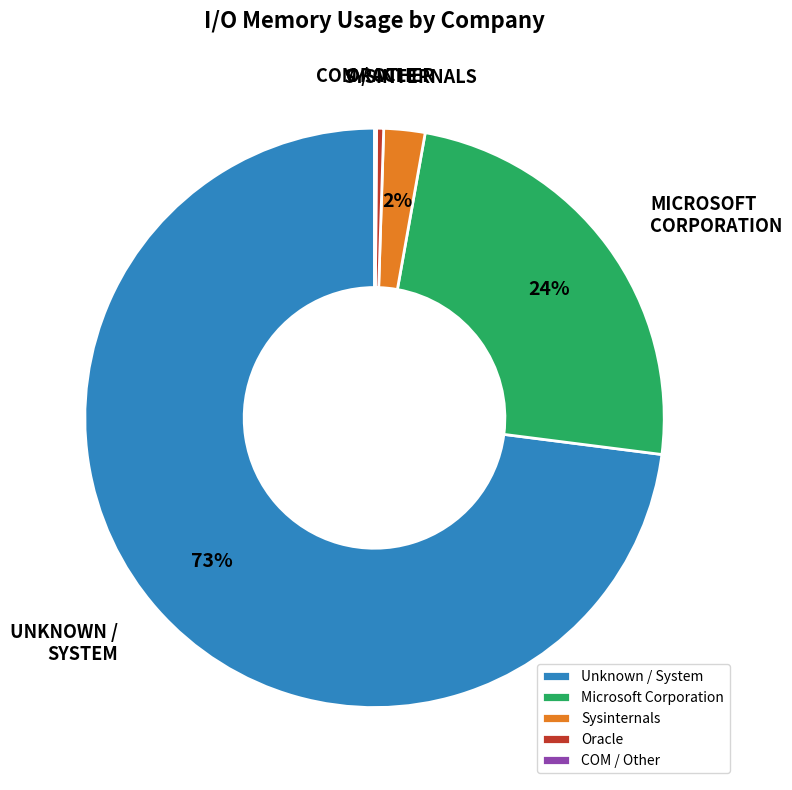

What percentage is the Sysinternals slice, to the nearest percent?

2%